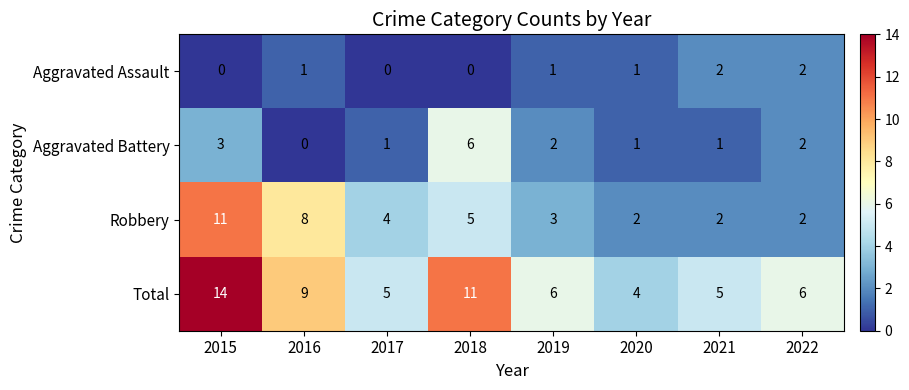

List the series in order of their overall mean, lowest first.

Aggravated Assault, Aggravated Battery, Robbery, Total